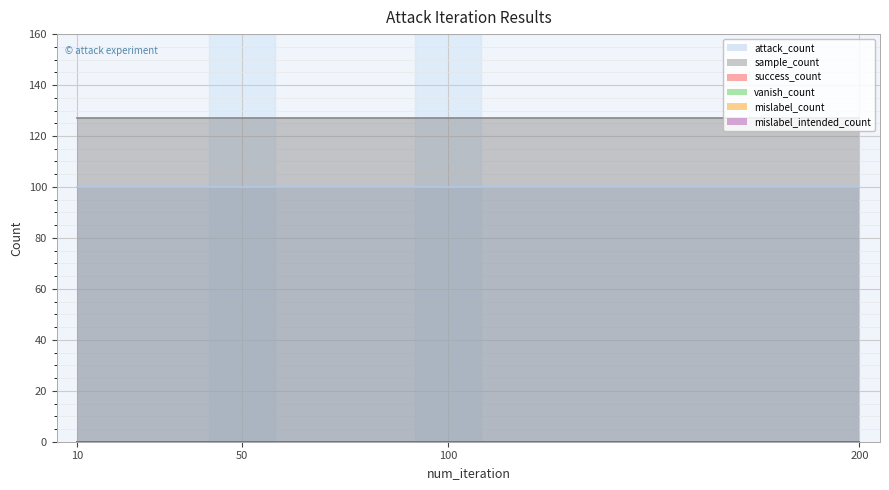

True or false: sample_count and vanish_count intersect in this chart.

False